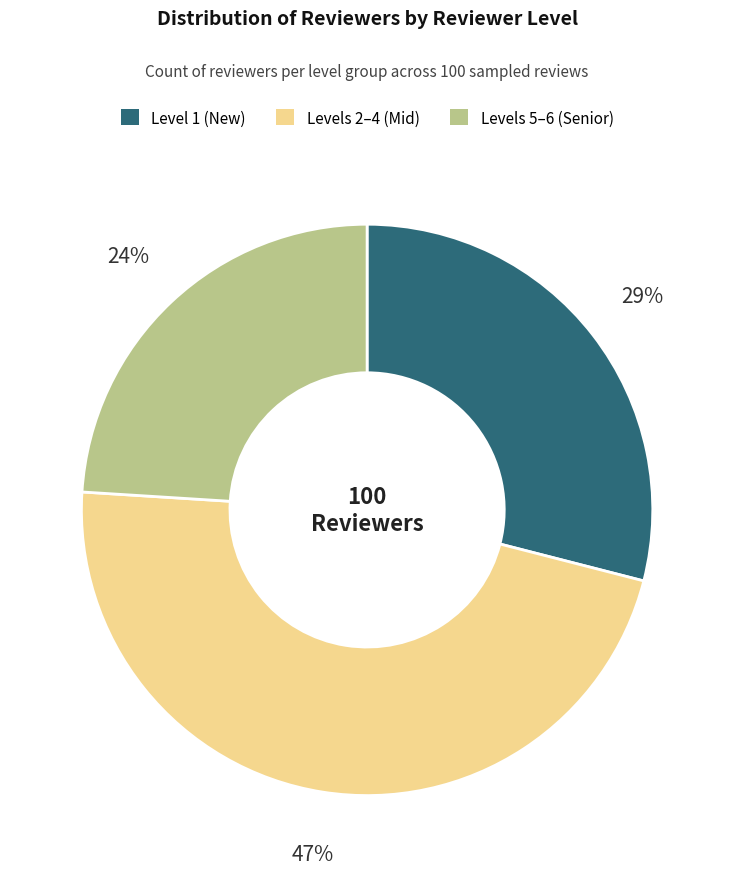

What percentage is the Levels 2–4 (Mid) slice, to the nearest percent?

47%